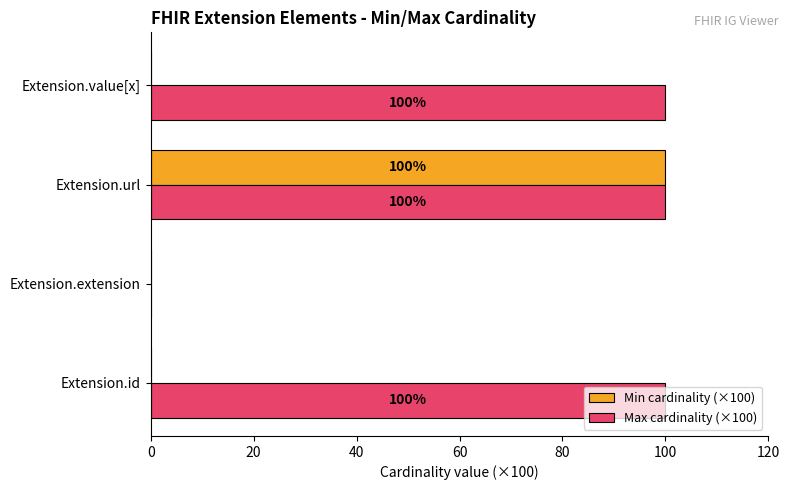

What is the sum of the Max cardinality (×100) values at Extension.url and Extension.id?

200